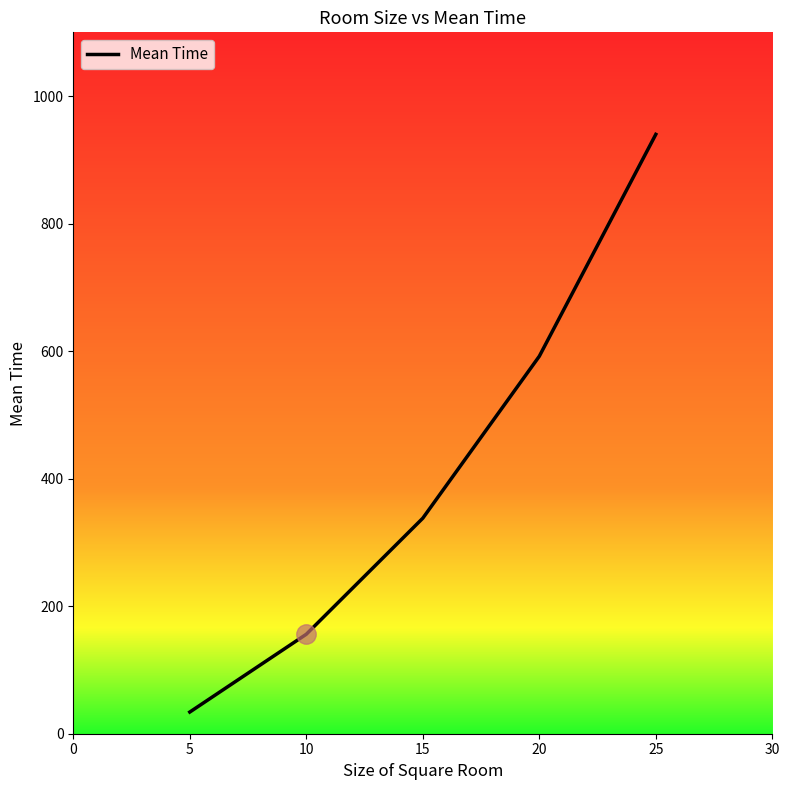

The chart shows a value of 509 at 10. True or false?

False